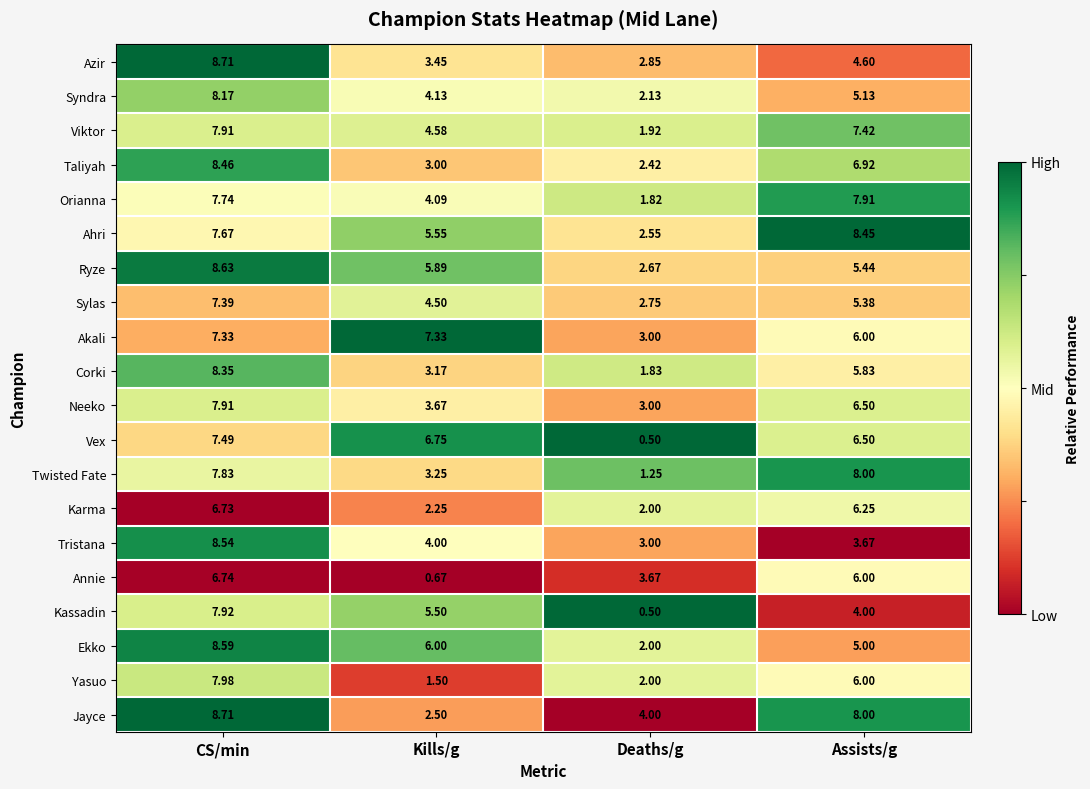

Which series has the widest spread of values?

Kassadin